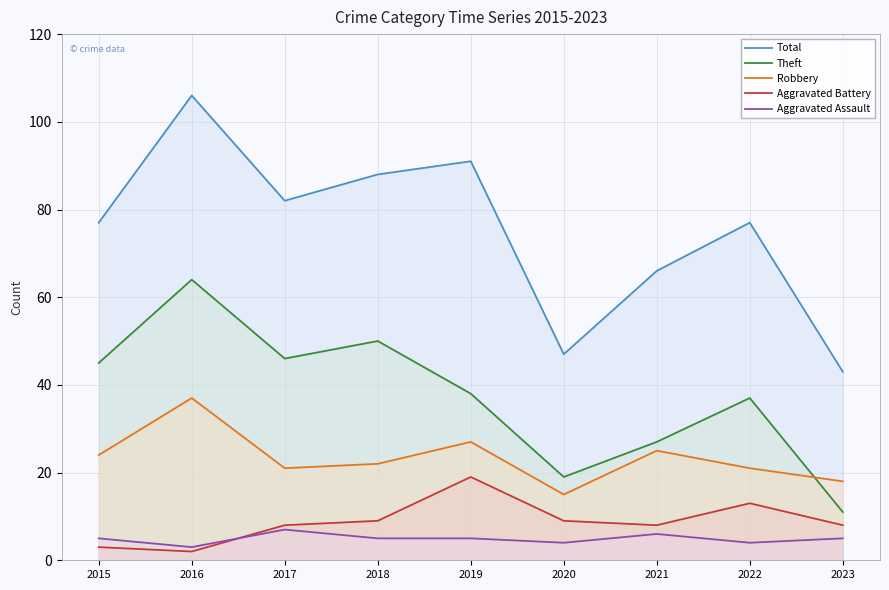

What is the sum of all Total values?

677